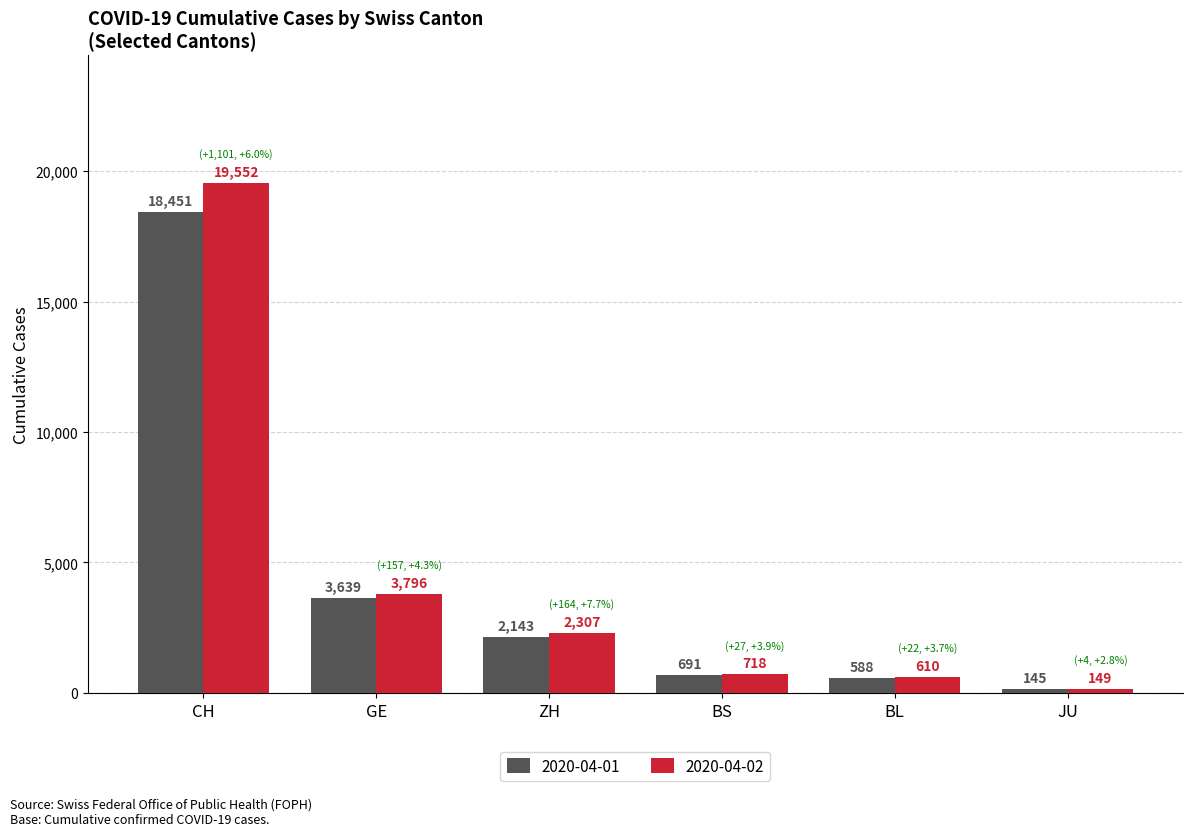

Reading right to left, what are all the values shown in this chart?

2020-04-01: 145	588	691	2143	3639	18451
2020-04-02: 149	610	718	2307	3796	19552